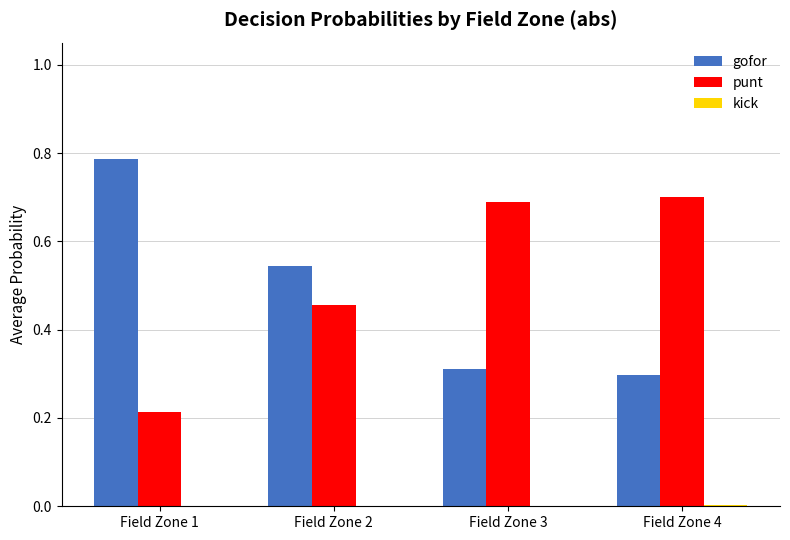

What is the highest value of the punt series?

0.7